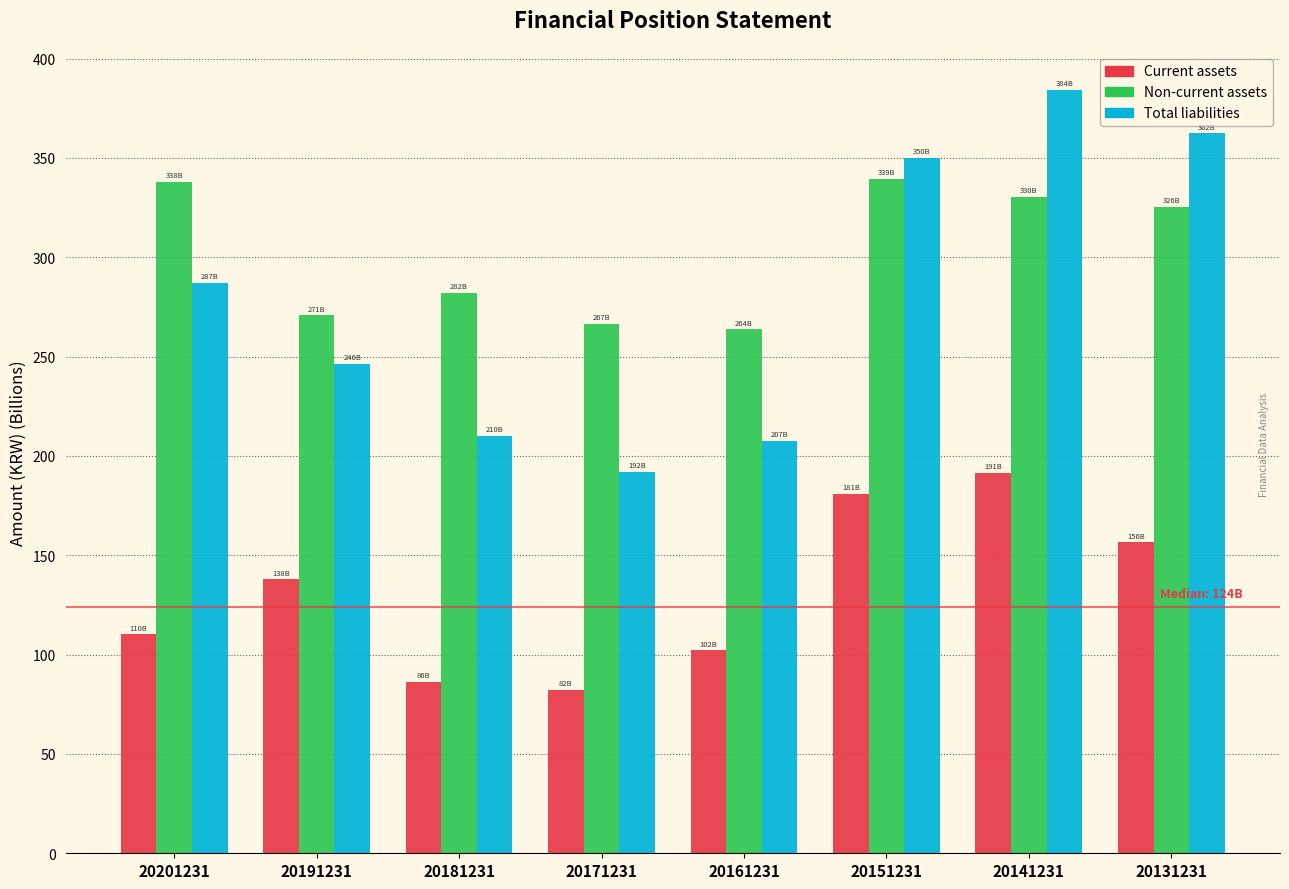

At which label does Current assets reach its peak?

20141231